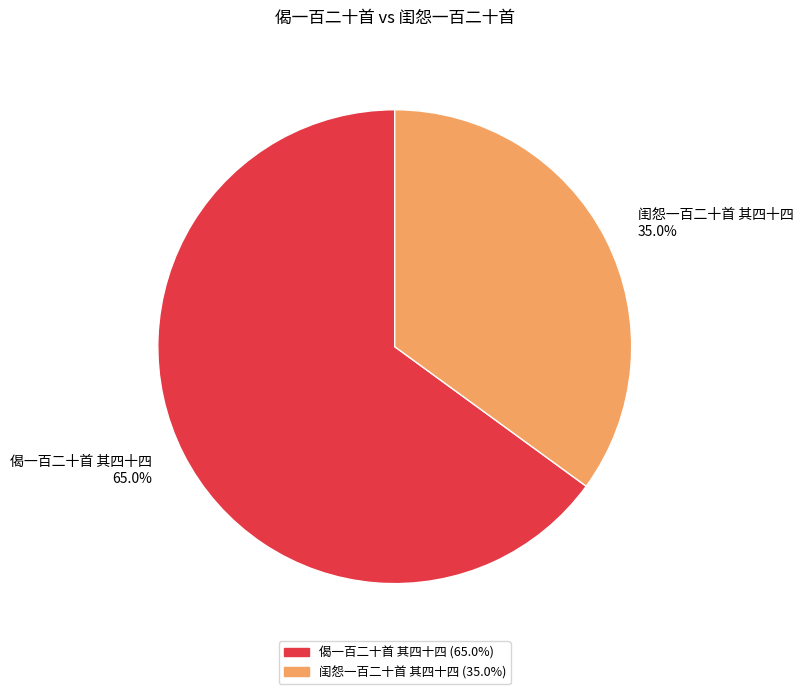

The 闺怨一百二十首 其四十四 slice represents 49% of the pie. True or false?

False